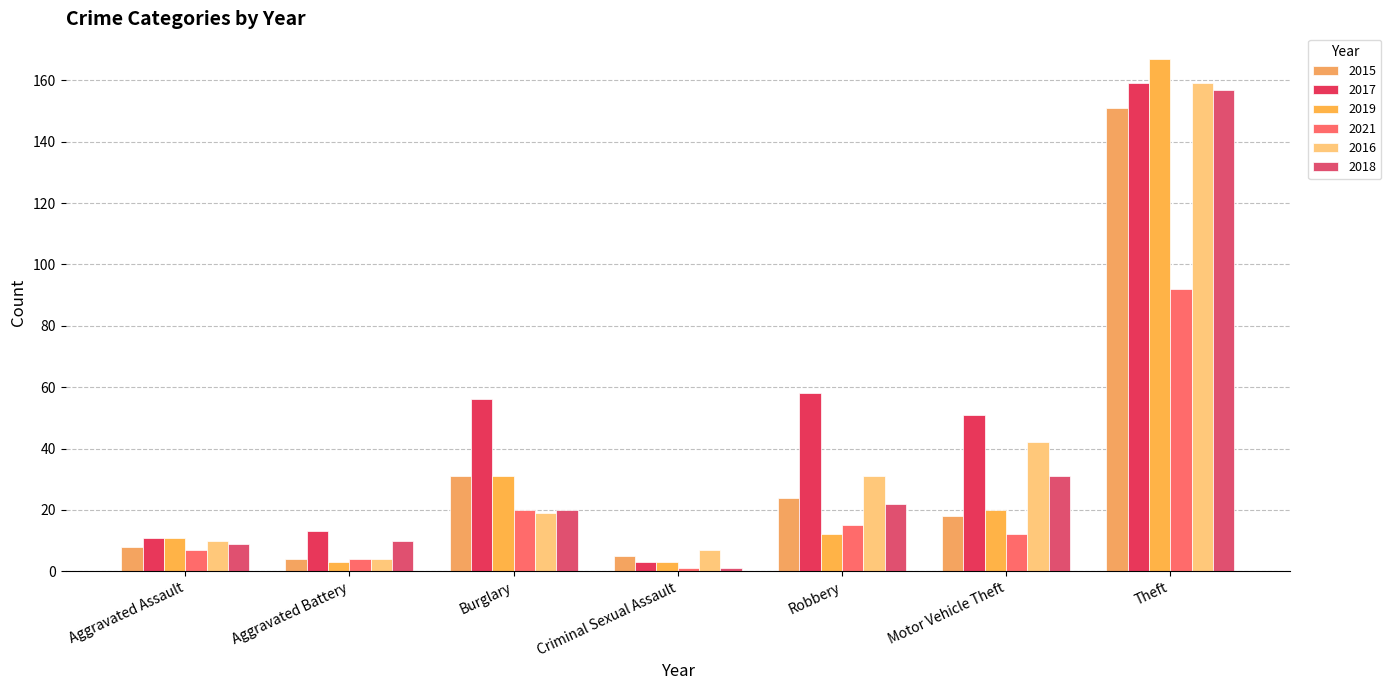

What is the spread (max minus min) of values at Criminal Sexual Assault?

6